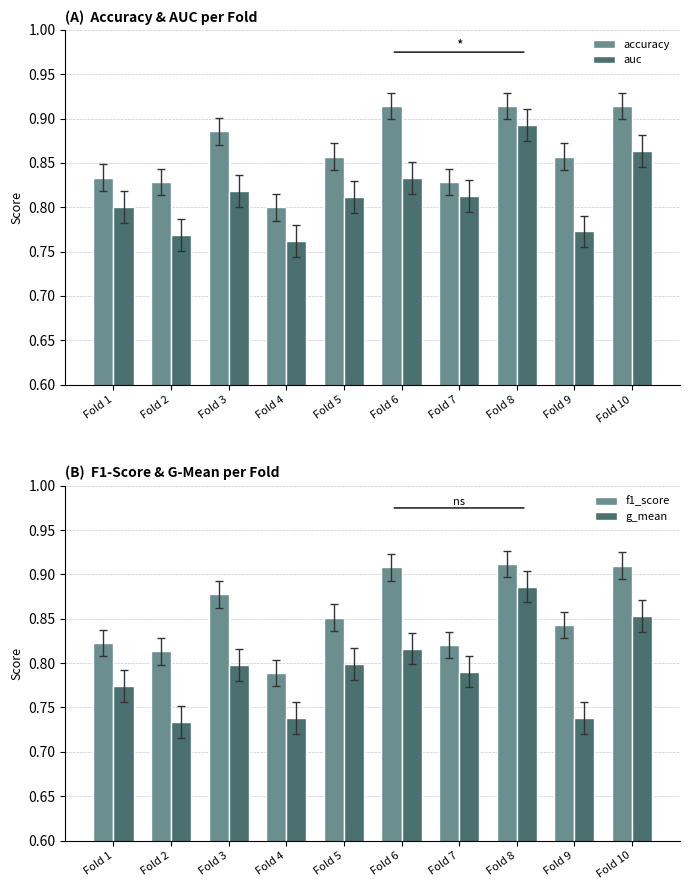

Which category has the highest value across all series?

Fold 6